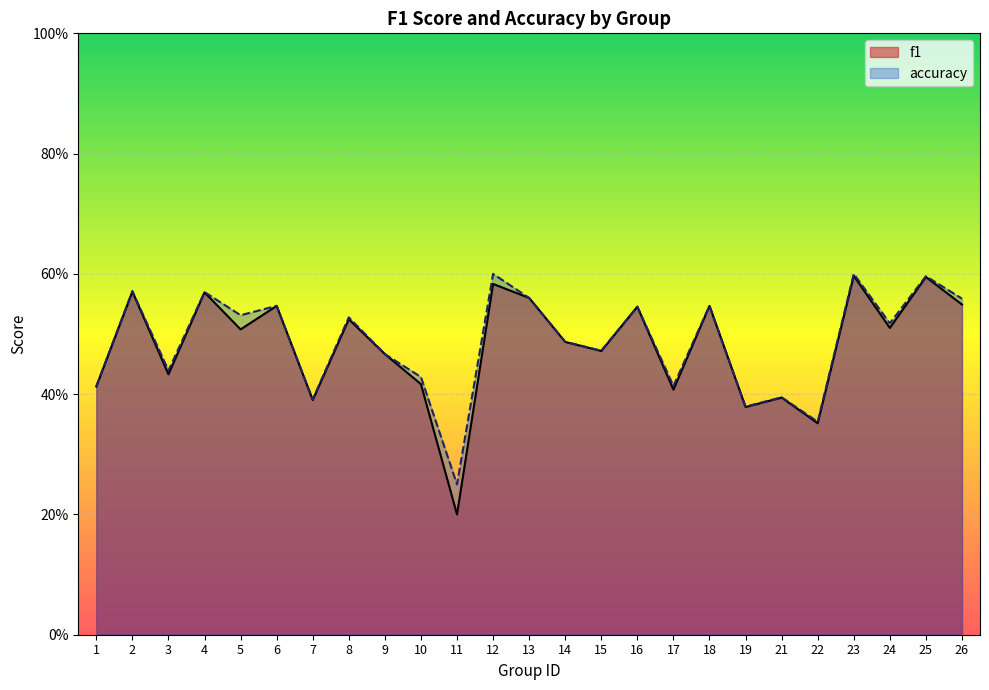

What is the value of the f1 point at the 22nd from the left?

0.6